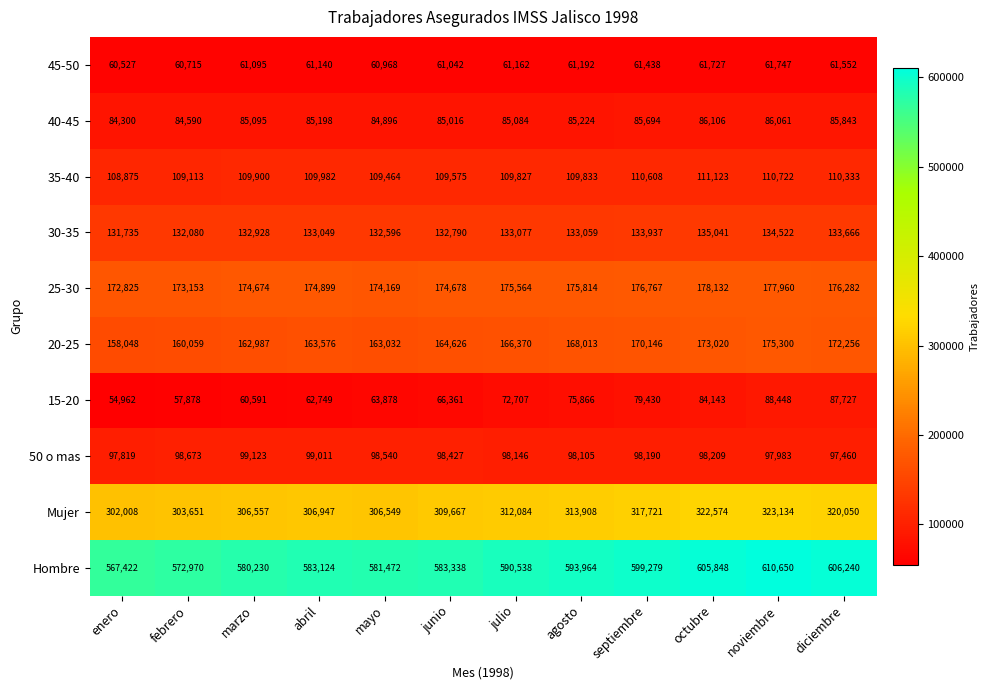

Which series changed the most between junio and agosto?

Hombre